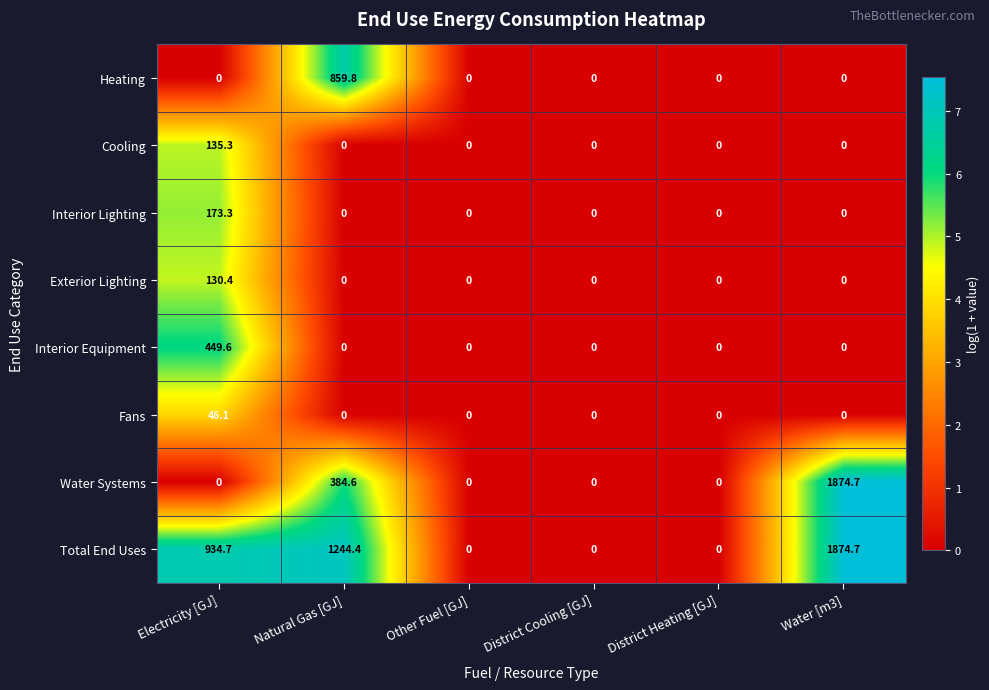

At which label is Water Systems closest to 937?

Natural Gas [GJ]